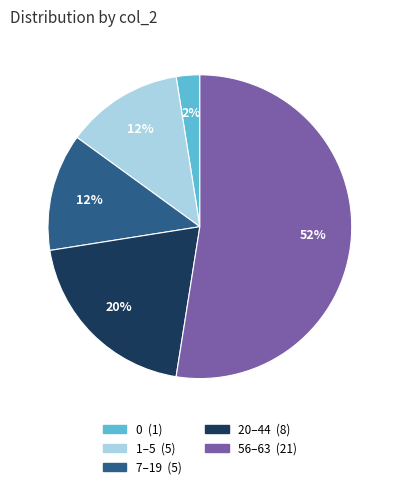

To the nearest percent, what is the average slice percentage?

20%